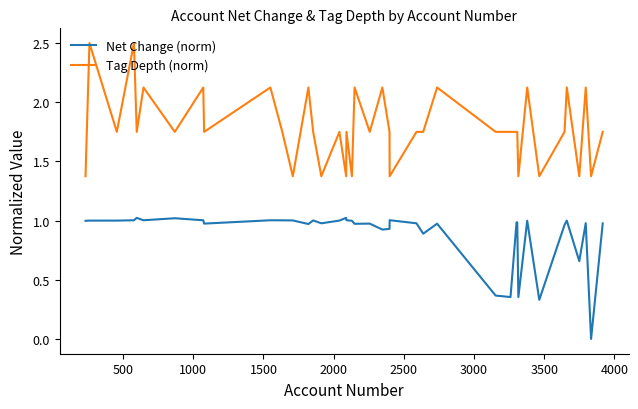

True or false: Tag Depth (norm) and Net Change (norm) cross at least once.

False